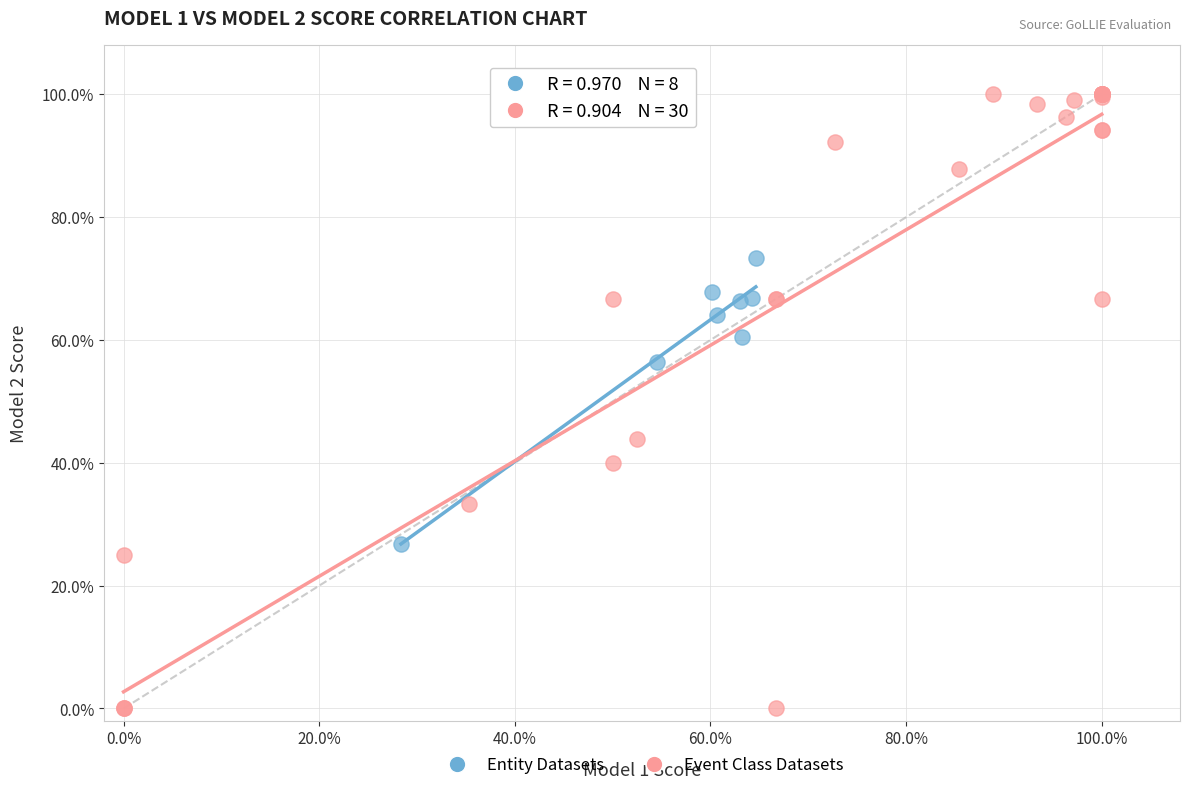

Which series has the largest Y range (max minus min)?

Event Class Datasets